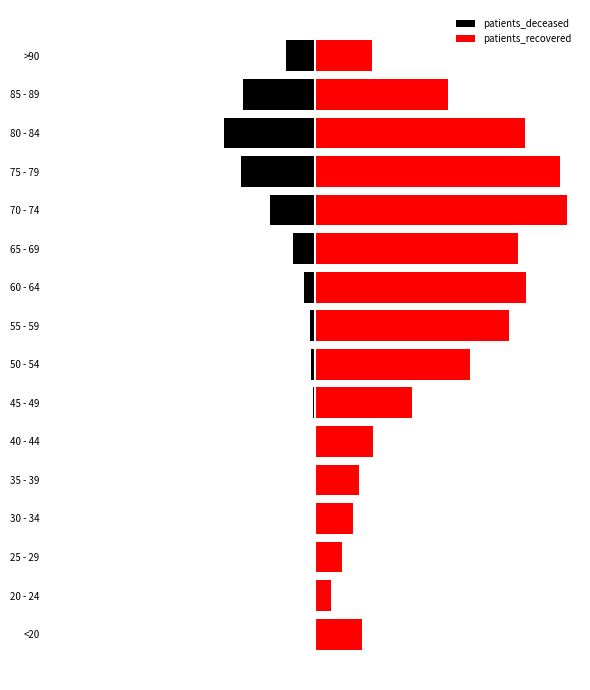

What is the minimum value shown in the chart?

-1618